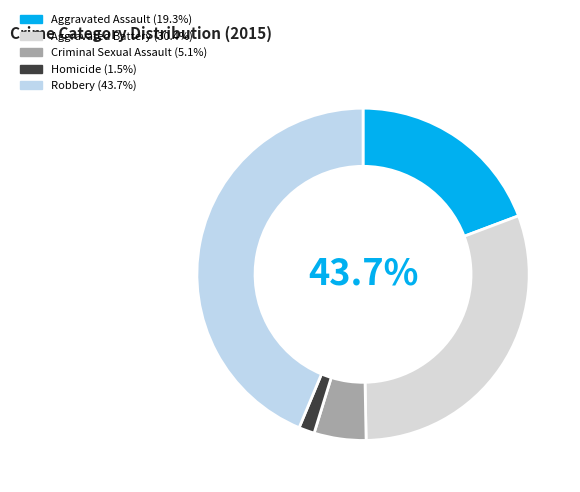

To the nearest percent, what percentage of the pie is Robbery?

44%